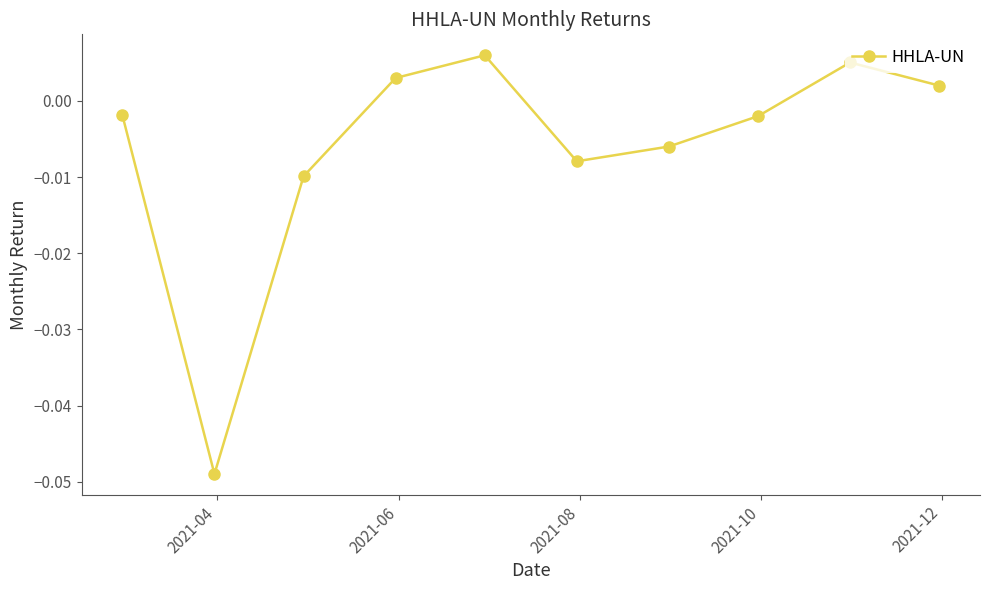

How many points are higher than both their immediate neighbors (excluding endpoints)?

2